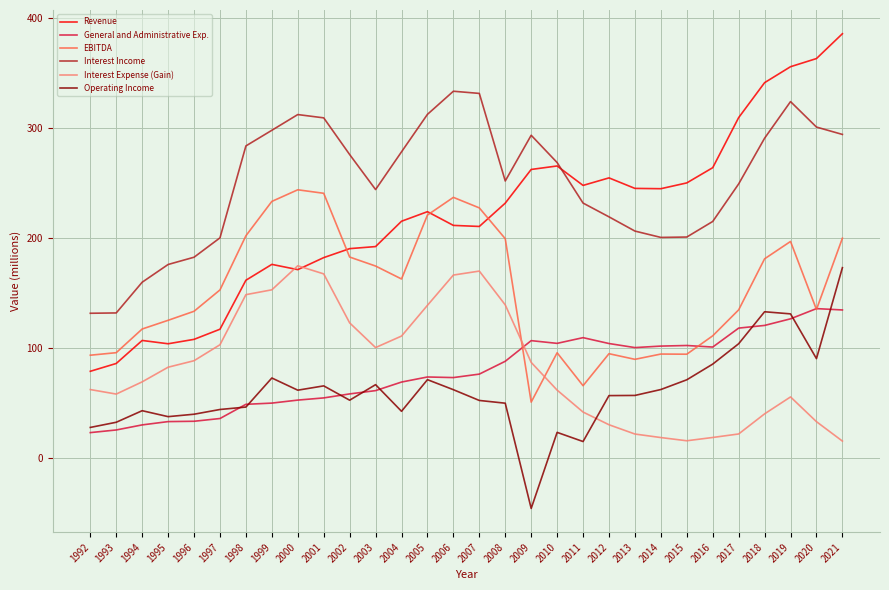

What value does the Interest Expense (Gain) series have at 1998?

148.3